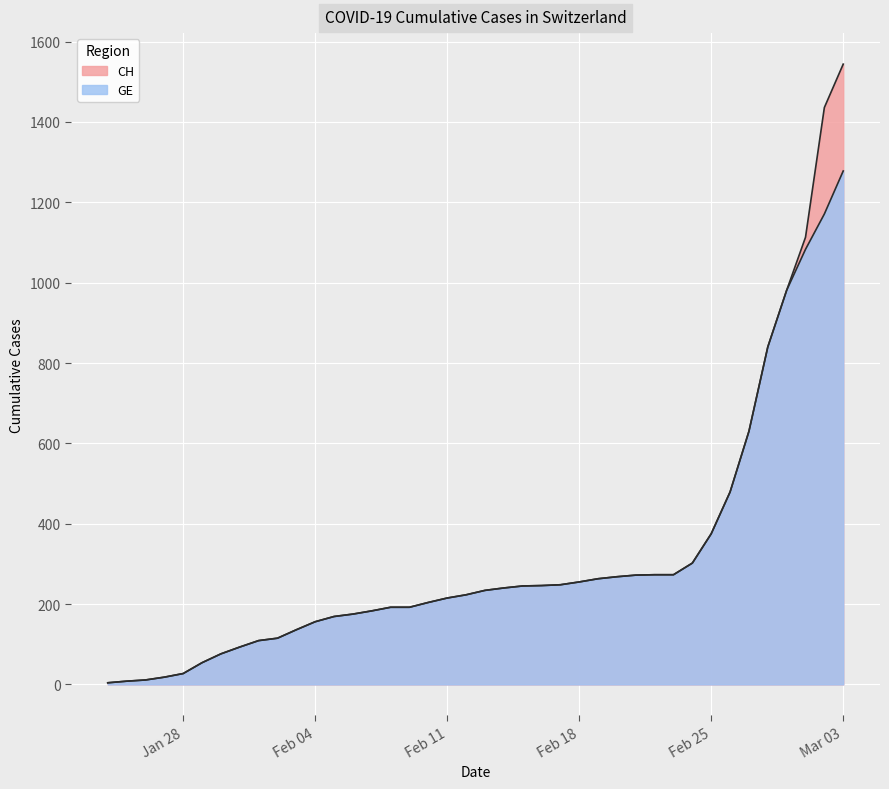

What is the average value of the GE series?

308